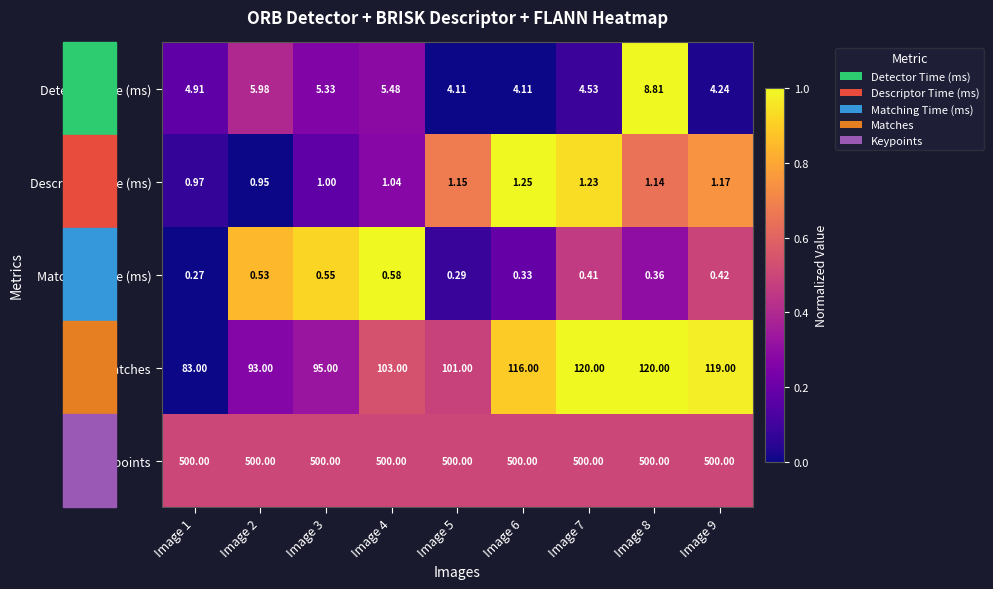

Rank the series by their maximum value, from highest to lowest.

Keypoints, Matches, Detector Time (ms), Descriptor Time (ms), Matching Time (ms)